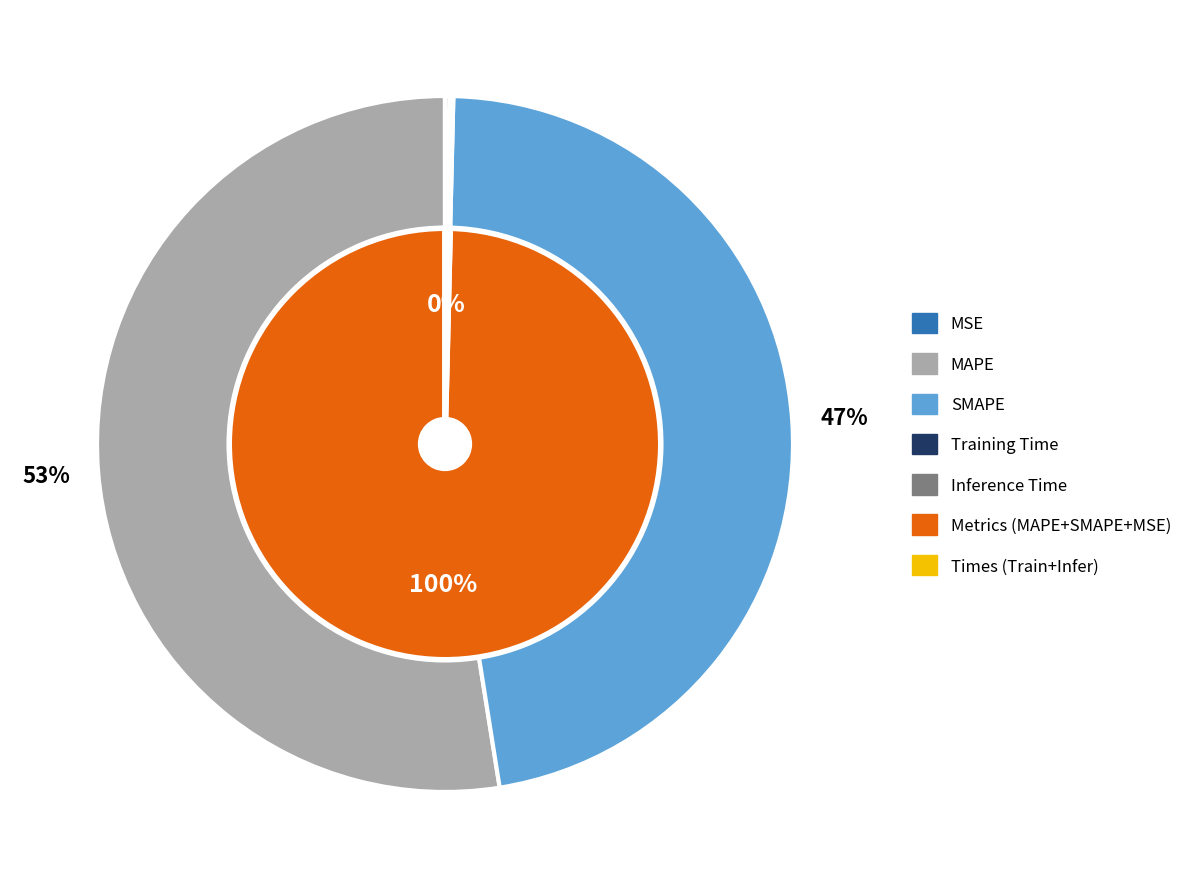

Rank the categories by value from highest to lowest.

MAPE, SMAPE, Inference Time, Training Time, MSE